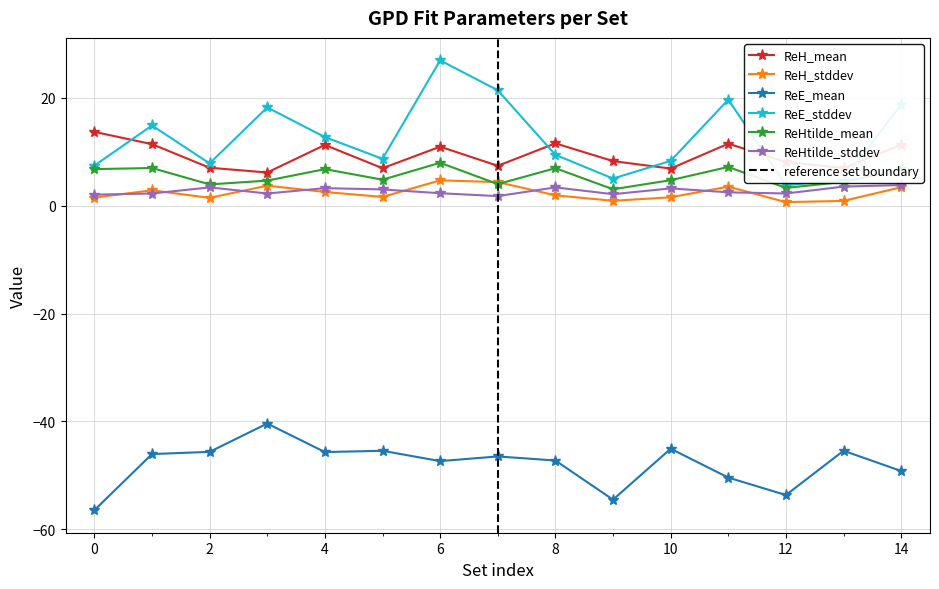

How many values in the ReH_stddev series exceed 1?

12